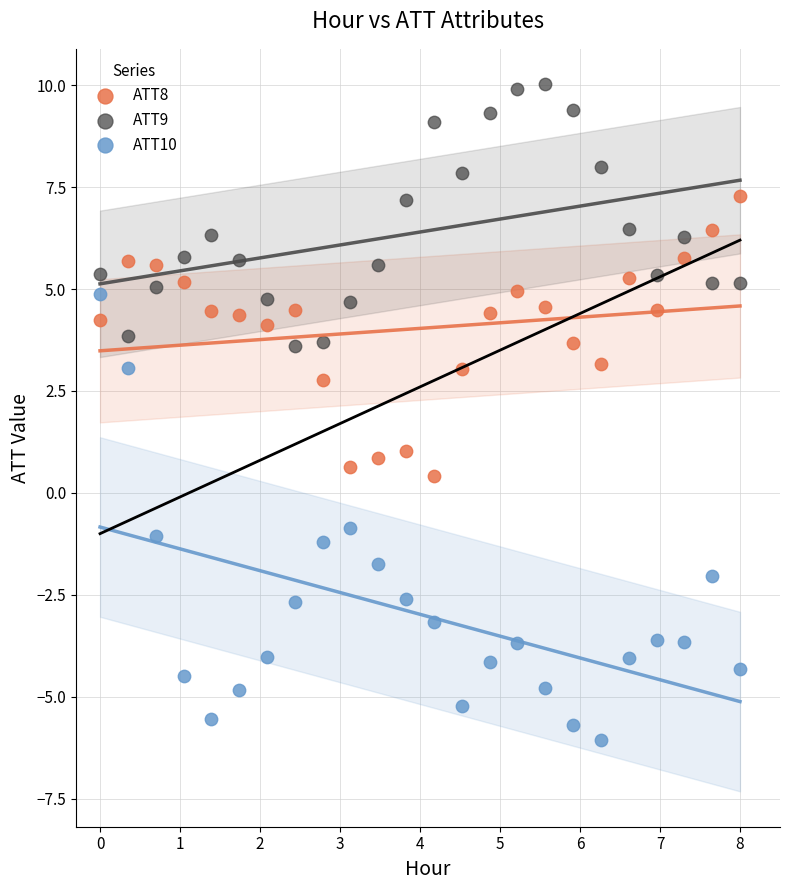

What is the X range (max minus min) for the scatter plot?

8.0